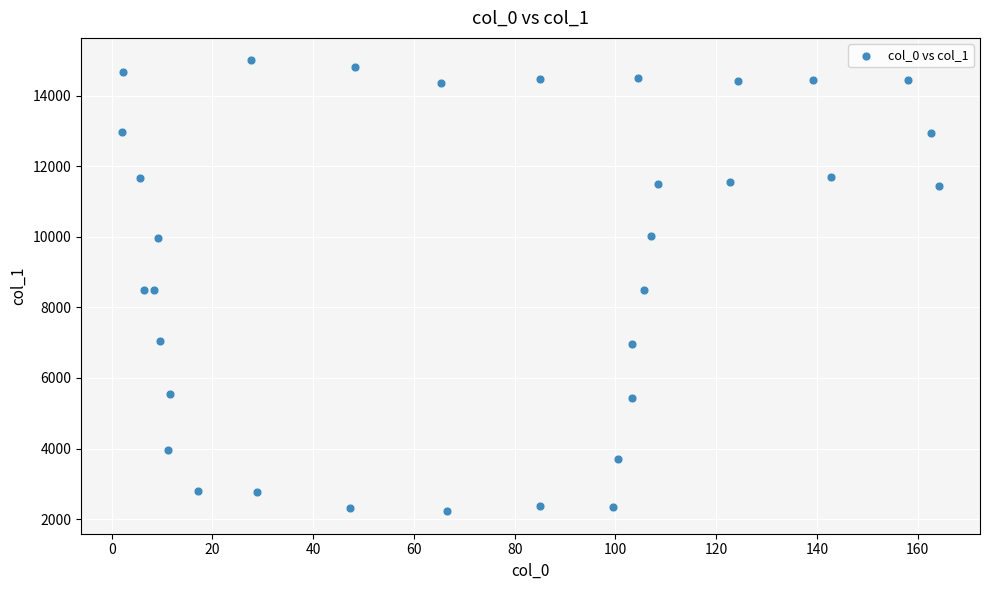

What is the range of X values (max minus min)?

162.2